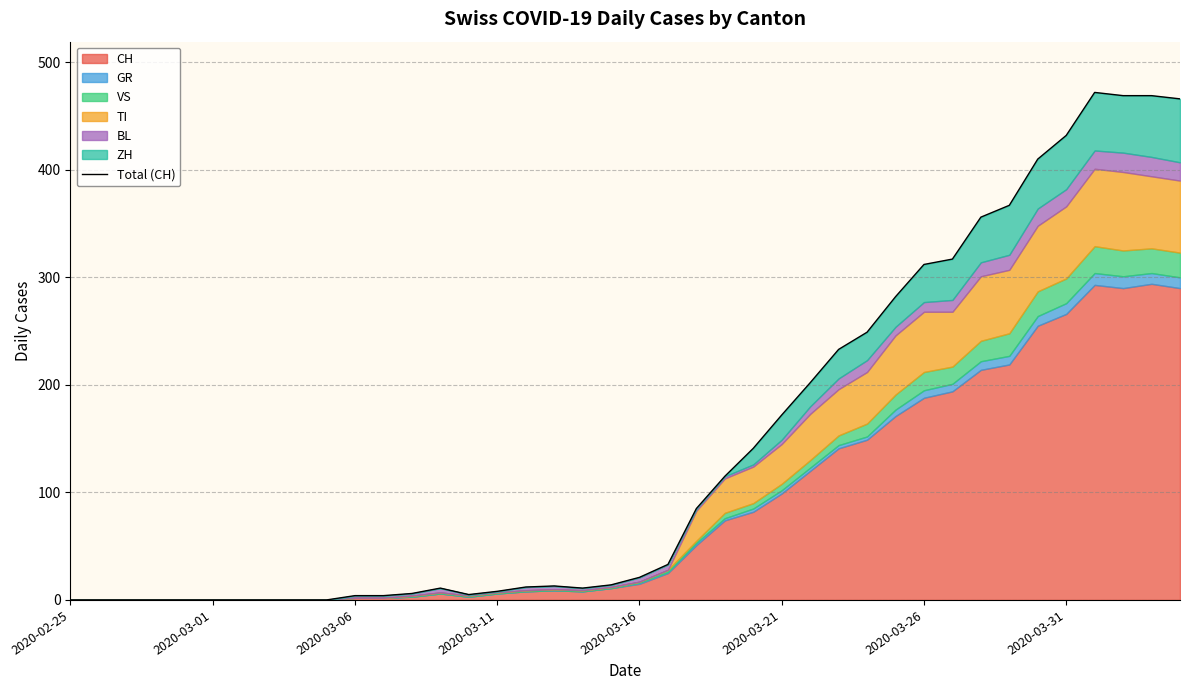

How many interior local valleys (lower than both neighbors) does the data have?

2